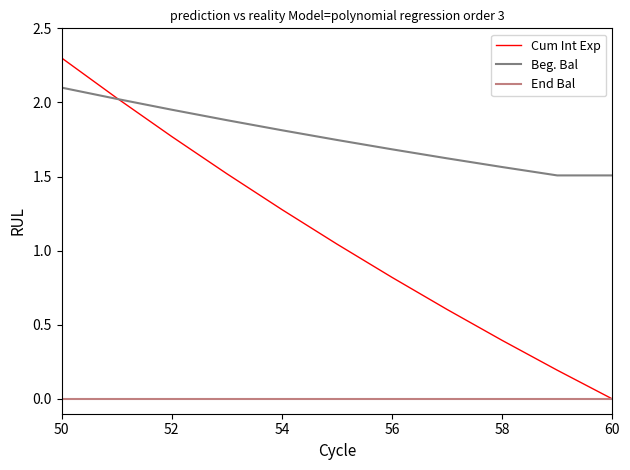

What position from the left is 60?

6